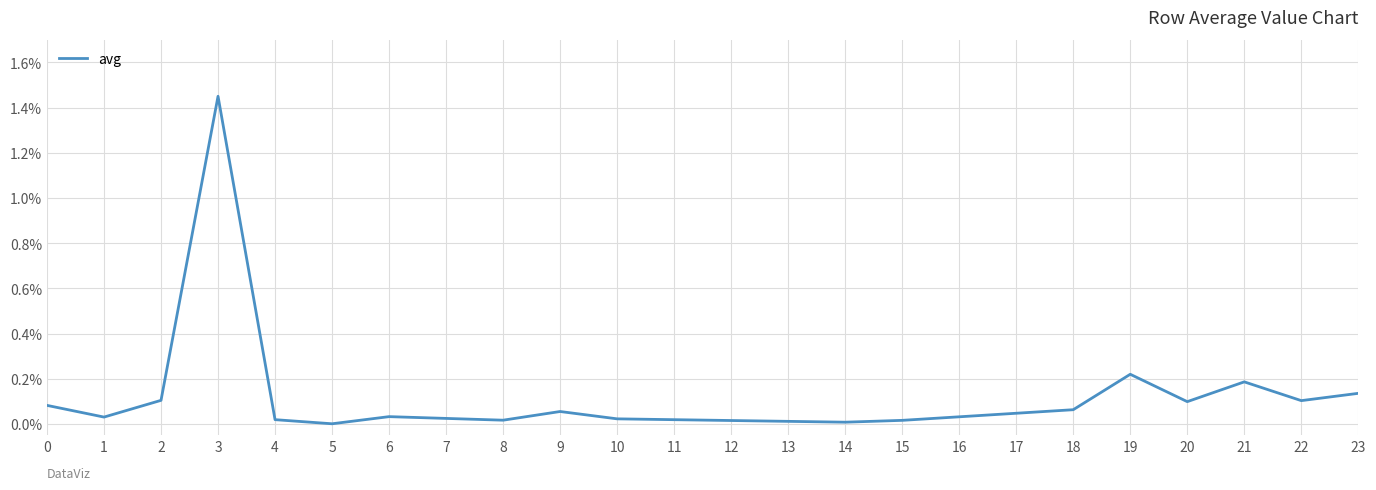

Does the chart have visible grid lines?

Yes